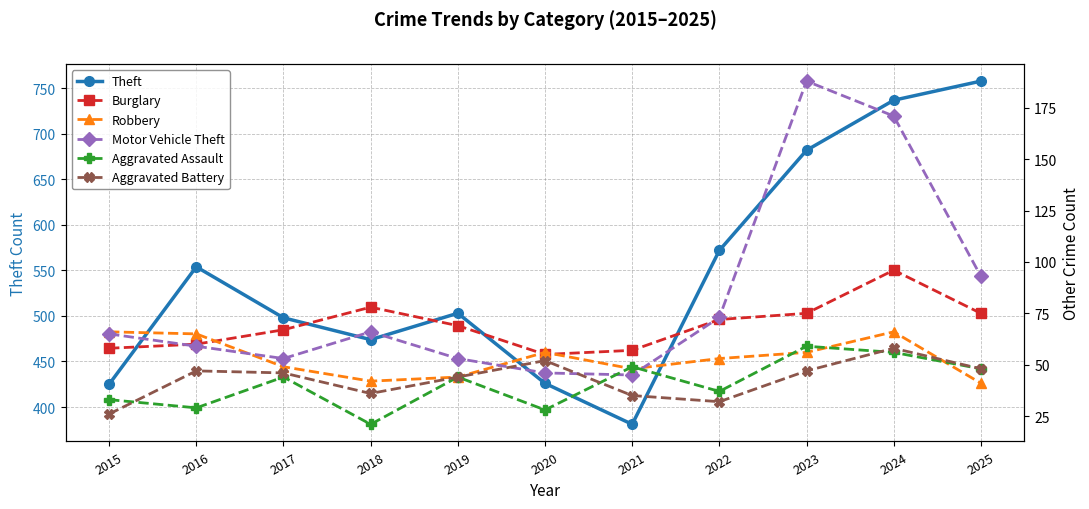

Does the chart have visible grid lines?

Yes